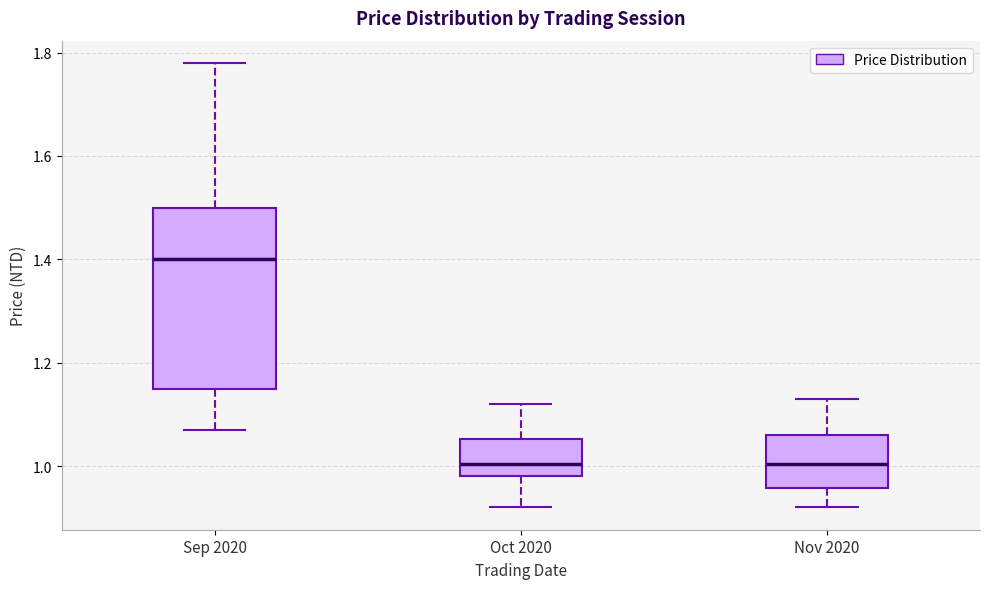

Where is the lower edge of the box for Oct 2020 on the y-axis? The values are not printed on the chart, so give them approximately, as read against the axis.

0.98